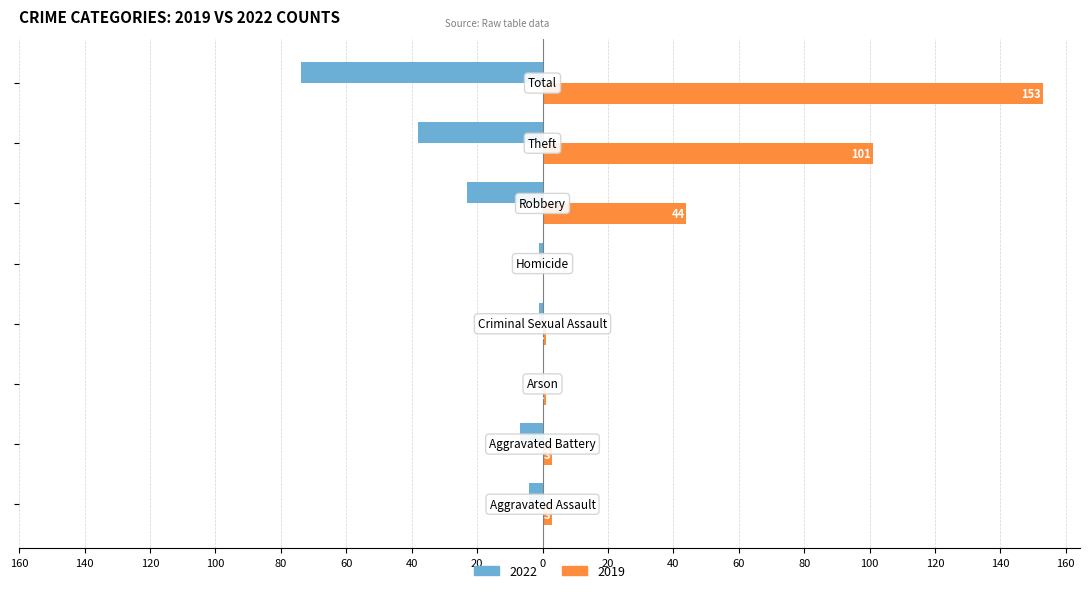

Reading left to right, extract all data points from this chart.

2022: -4	-7	0	-1	-1	-23	-38	-74
2019: 3	3	1	1	0	44	101	153